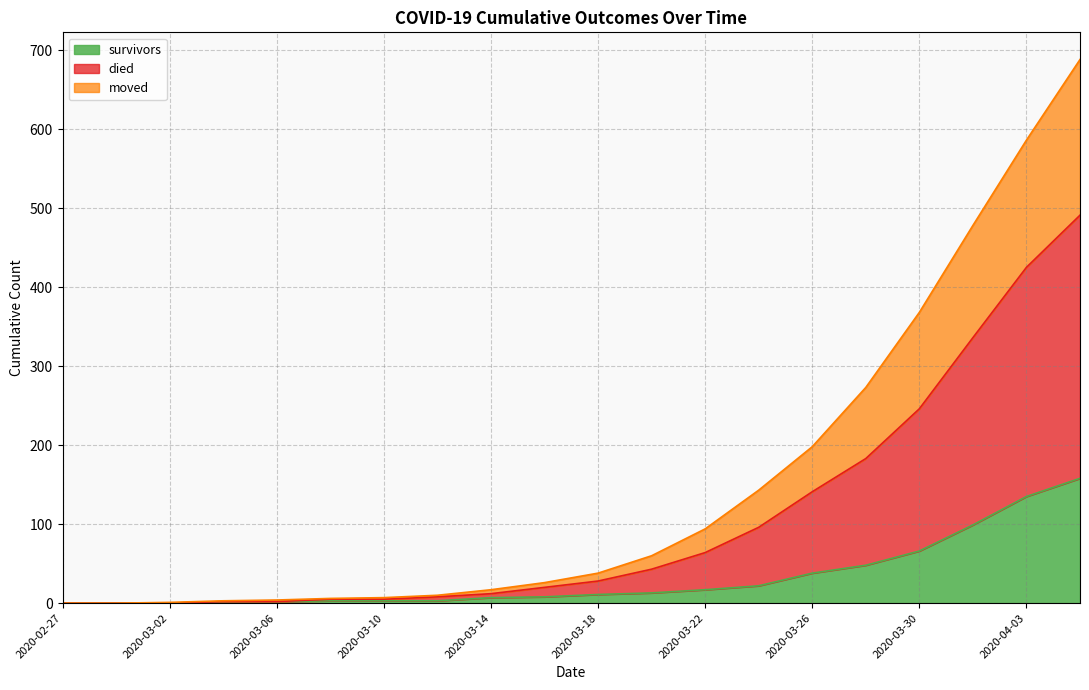

Rank the series by their maximum value, from lowest to highest.

survivors, moved, died